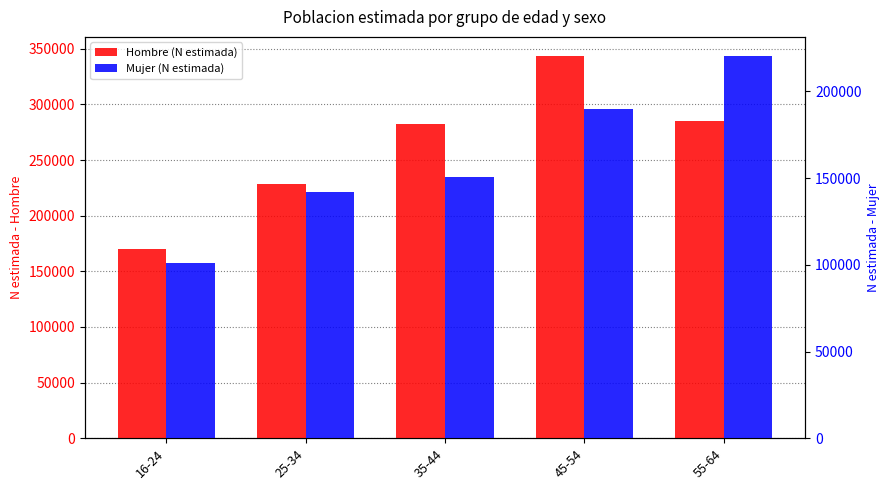

Which series has the widest spread of values?

Hombre (N estimada)